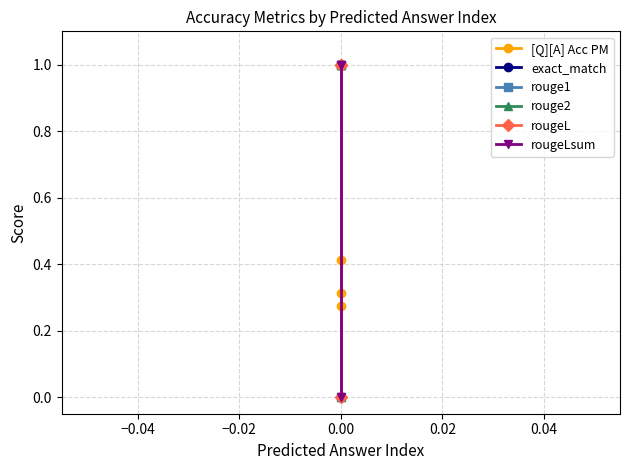

Reading right to left, transcribe all the data shown in this chart.

[Q][A] Acc PM: 0.3	0.4	0.3
exact_match: 1.0	1.0	0.0
rouge1: 1.0	1.0	0.0
rouge2: 1.0	1.0	0.0
rougeL: 1.0	1.0	0.0
rougeLsum: 1.0	1.0	0.0